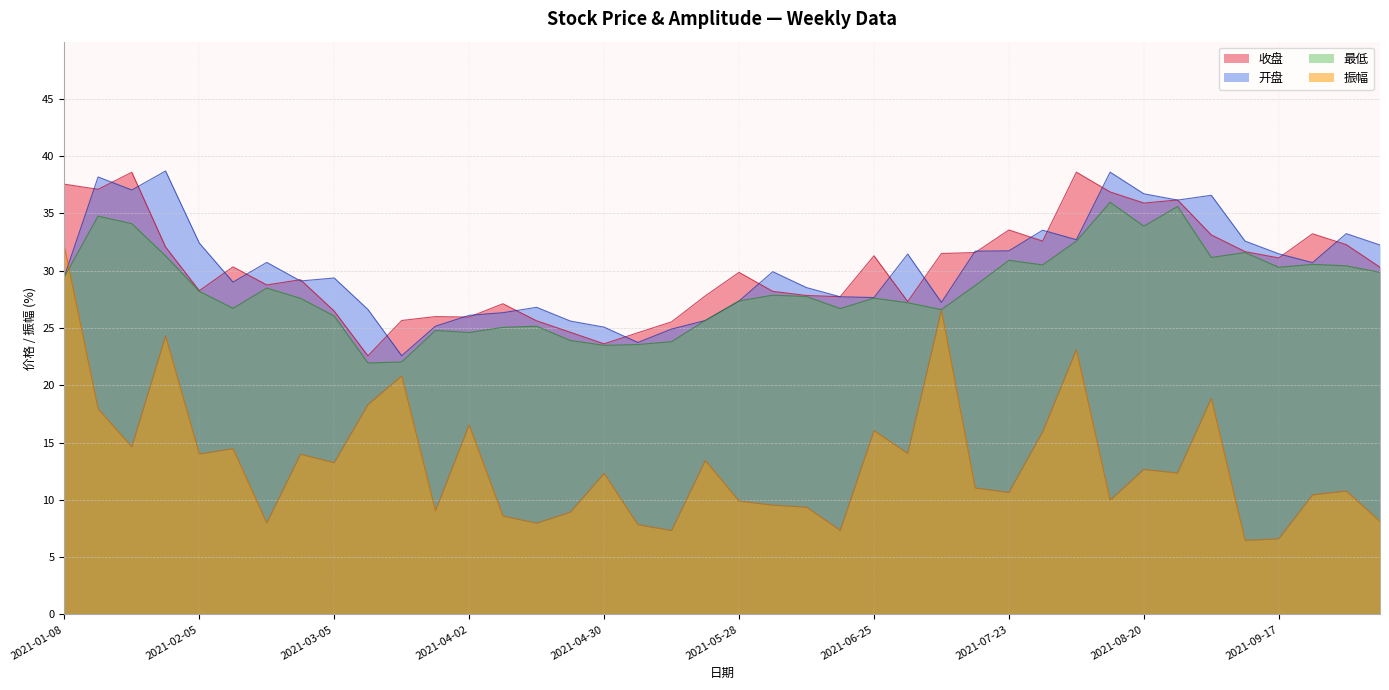

What is the sum of all 收盘 values?

1208.4